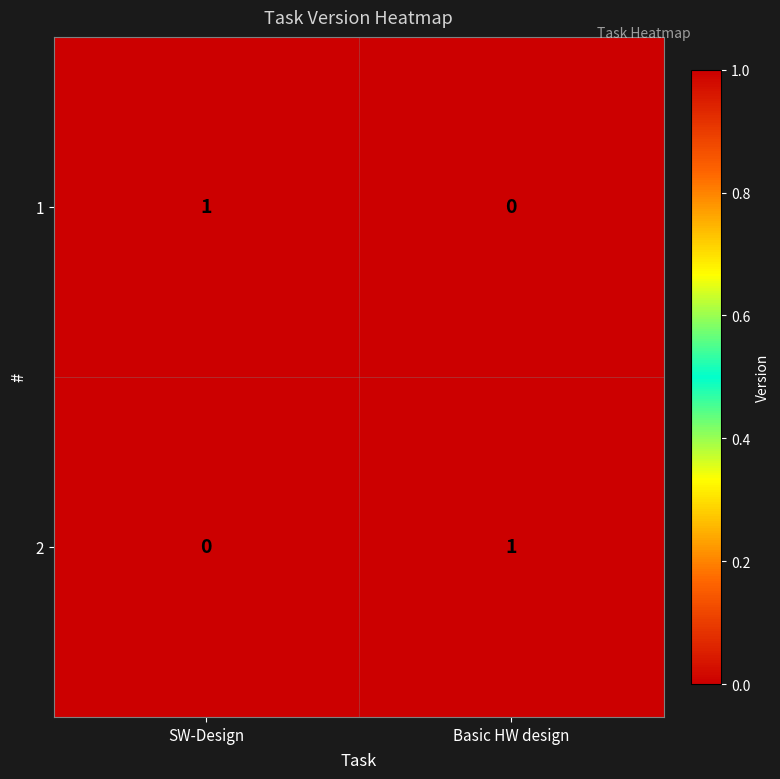

Is the value of 1 at Basic HW design greater than the value of 2 at Basic HW design?

No